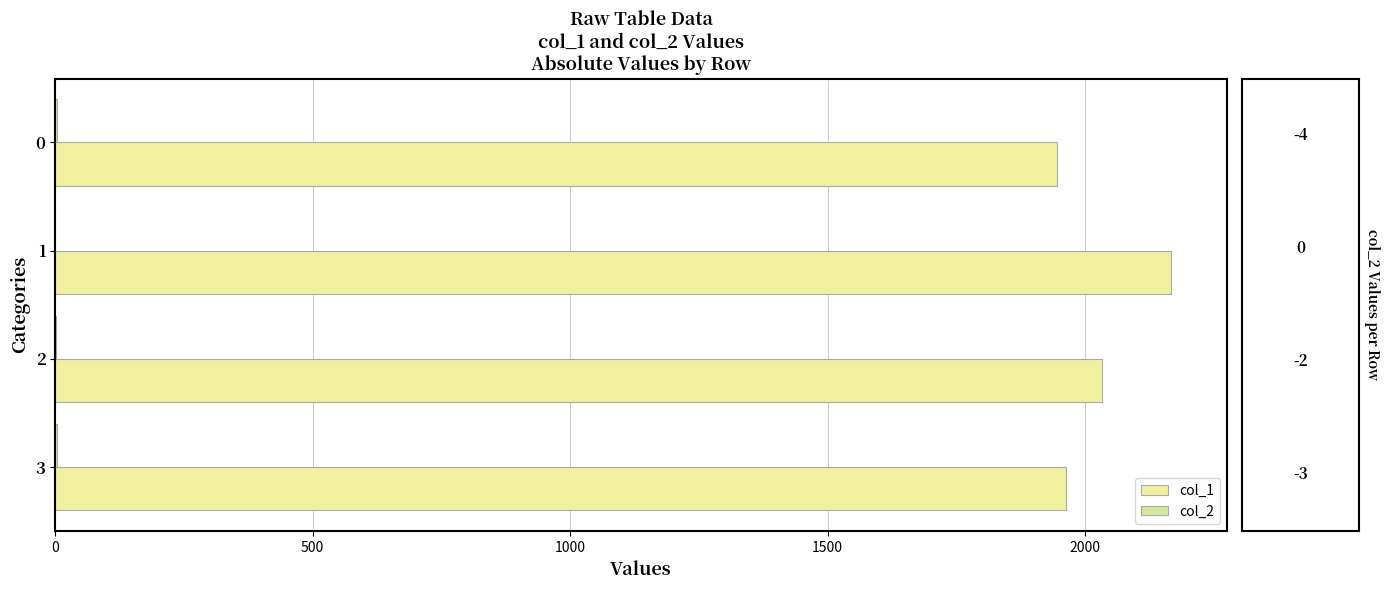

What is the maximum value shown in the chart?

2167